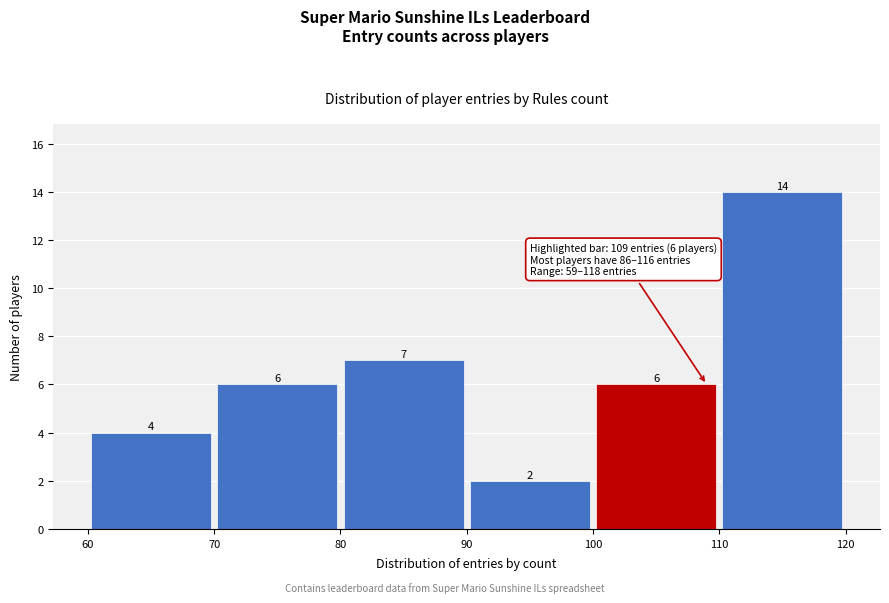

Reading left to right, transcribe this chart: for each bar, give the range it covers on the x-axis and its height.

60 to 70: 4
70 to 80: 6
80 to 90: 7
90 to 100: 2
100 to 110: 6
110 to 120: 14